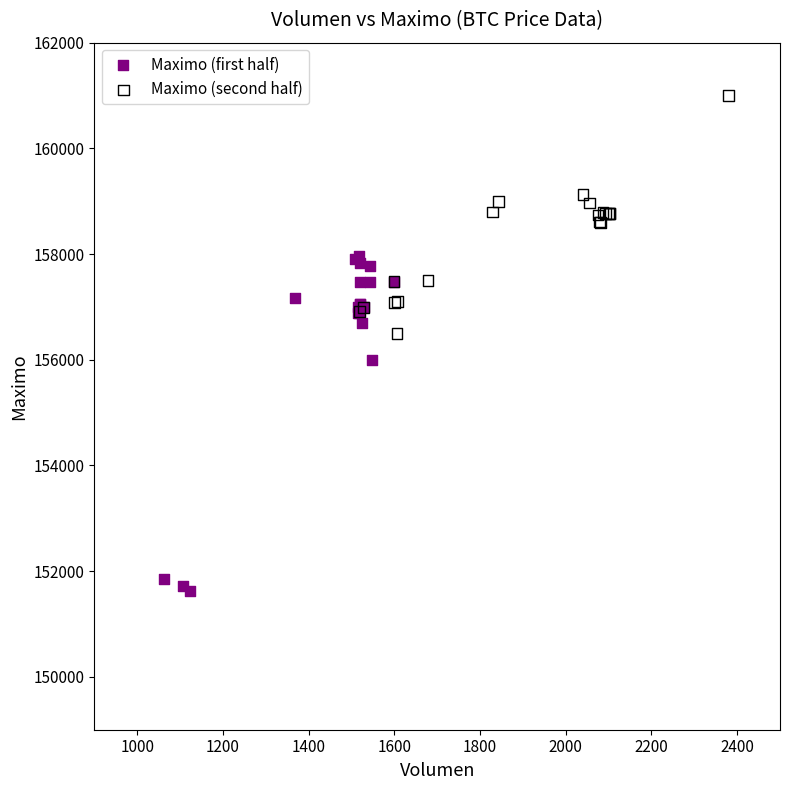

Which series has the widest spread of Y values?

Maximo (first half)